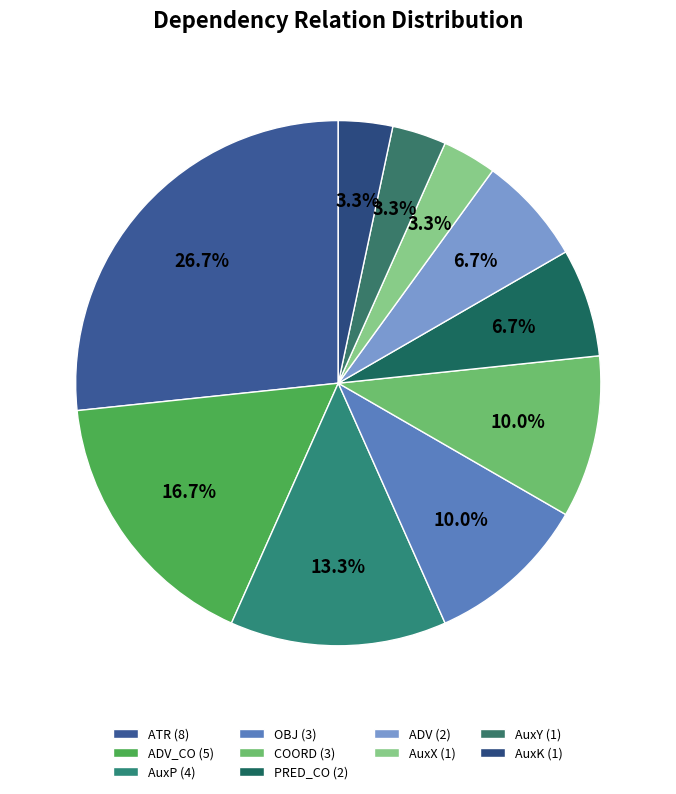

Is there a majority slice in this chart?

No